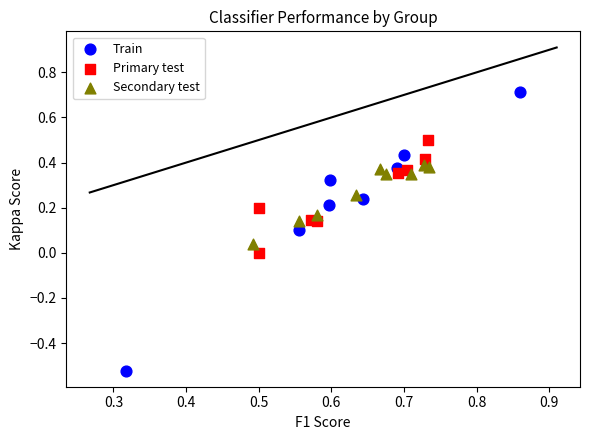

Which series reaches the minimum Y coordinate?

Train